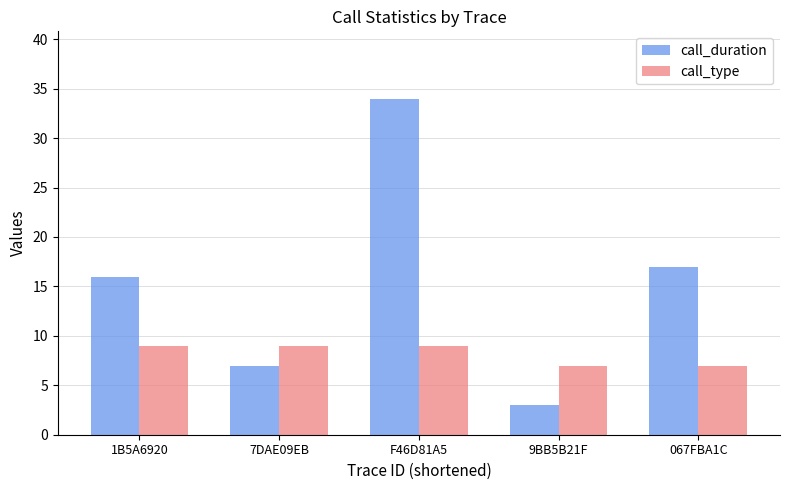

What is the sum of all call_duration values?

77